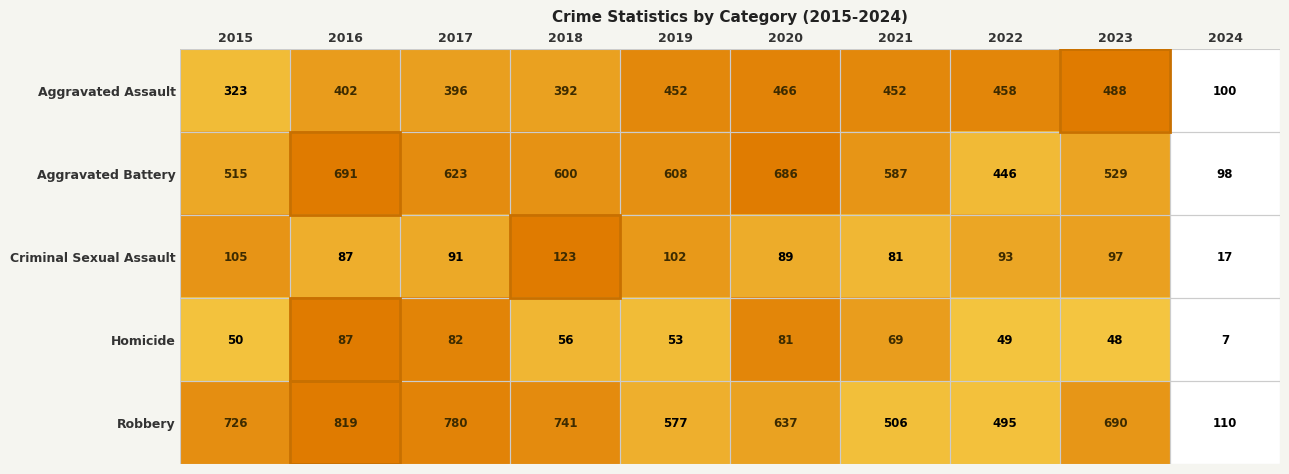

The value of Homicide at 2024 is 4. True or false?

False